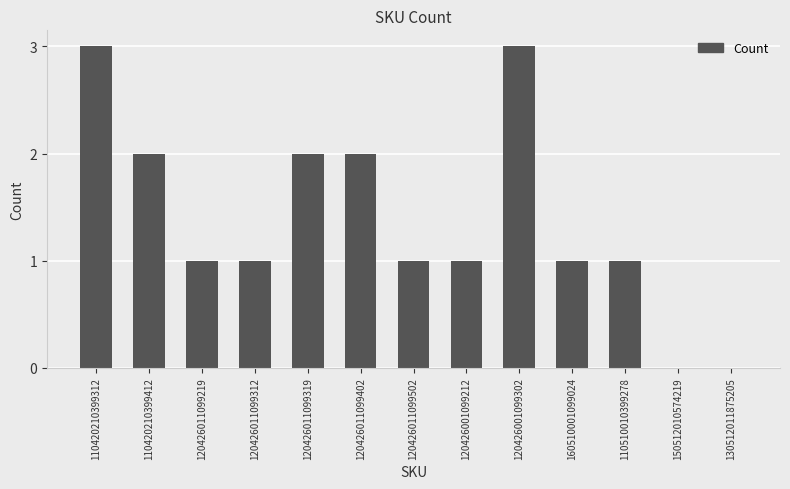

The value at 150512010574219 is 0. True or false?

True